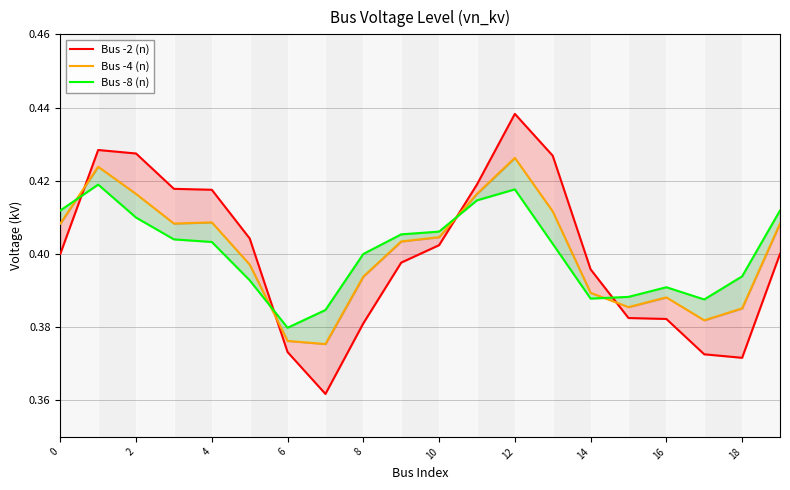

What is the value of the Bus -8 (n) point at the 3rd from the left?

0.4